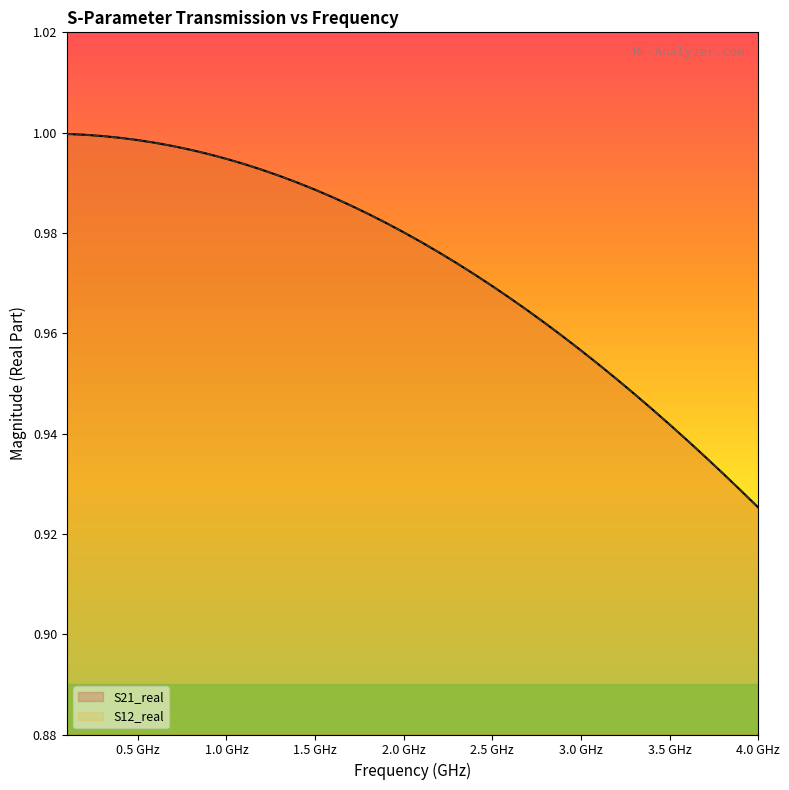

Which series has the largest total across all categories?

S21_real